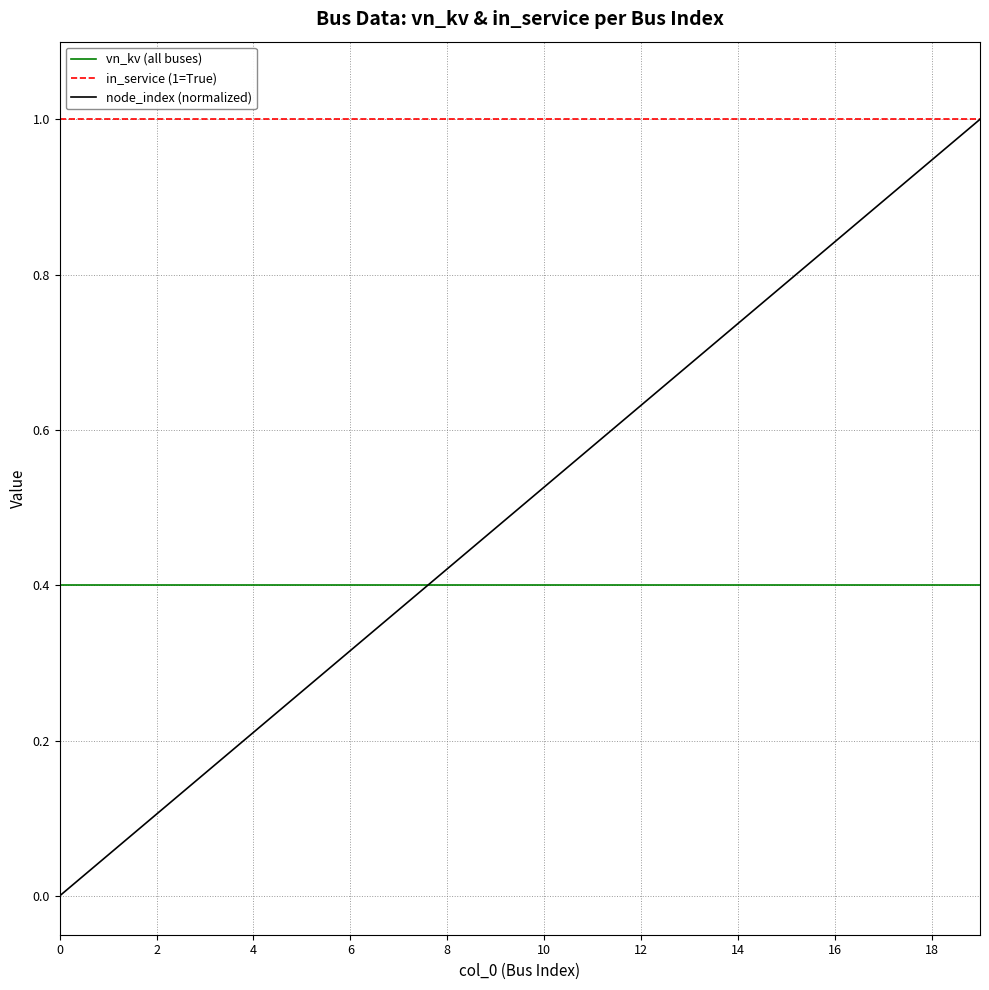

True or false: vn_kv (all buses) and in_service (1=True) intersect in this chart.

False